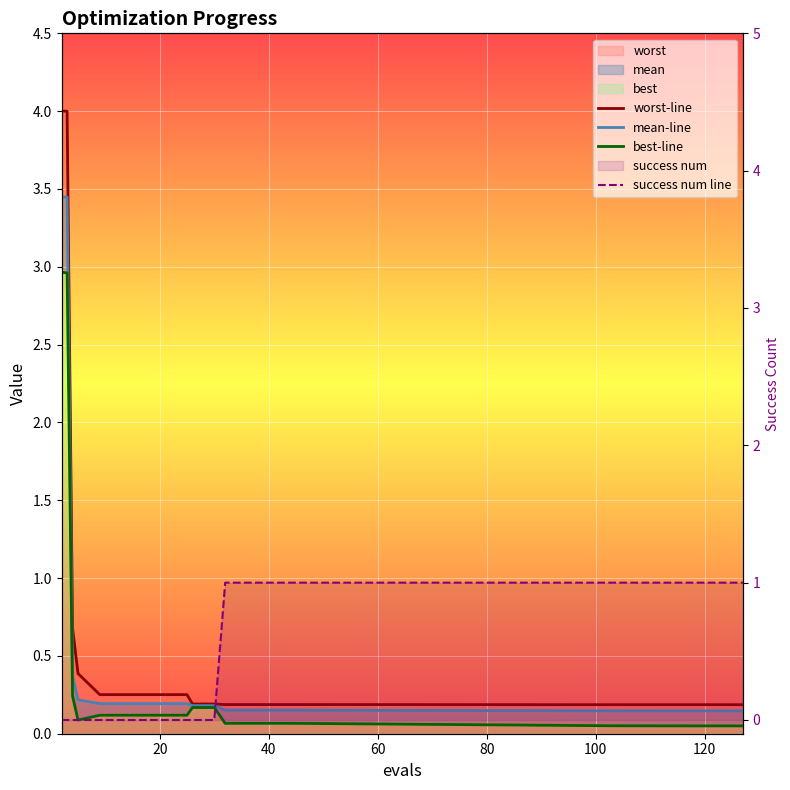

The success num line series shows 0.5 at 17. True or false?

False